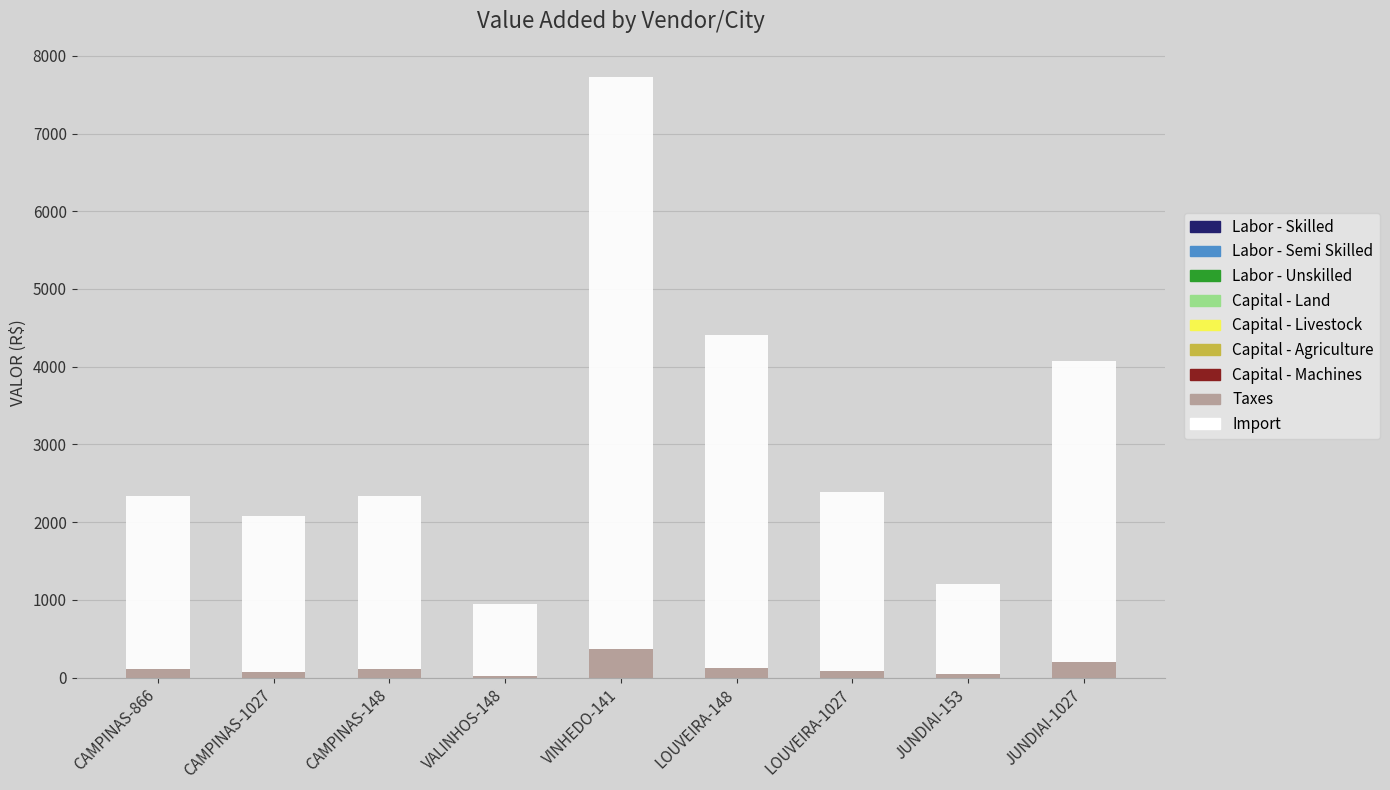

At which category is the sum across all series the highest?

VINHEDO-141